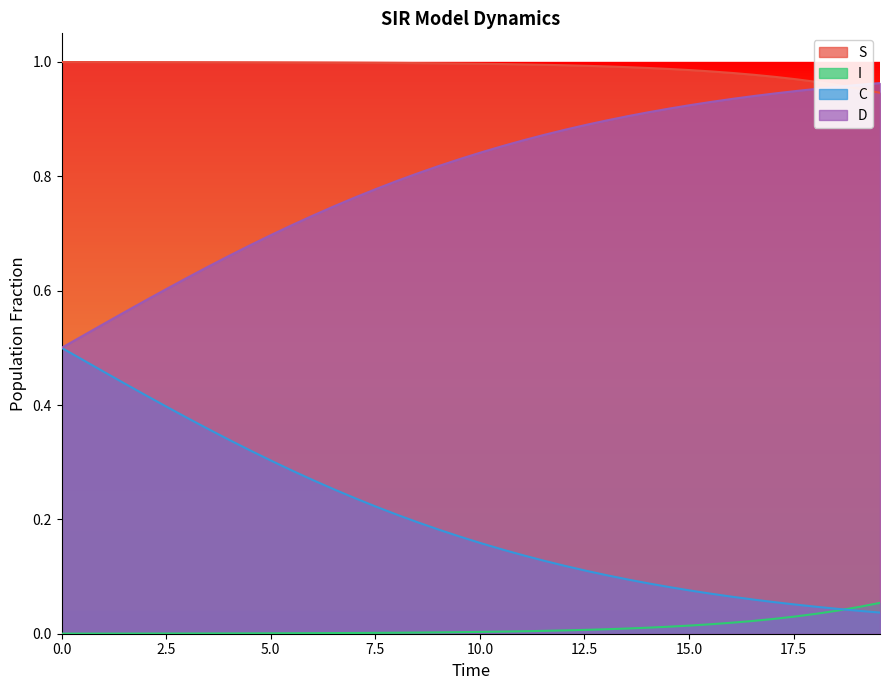

List the series in order of their overall mean, lowest first.

I, C, D, S